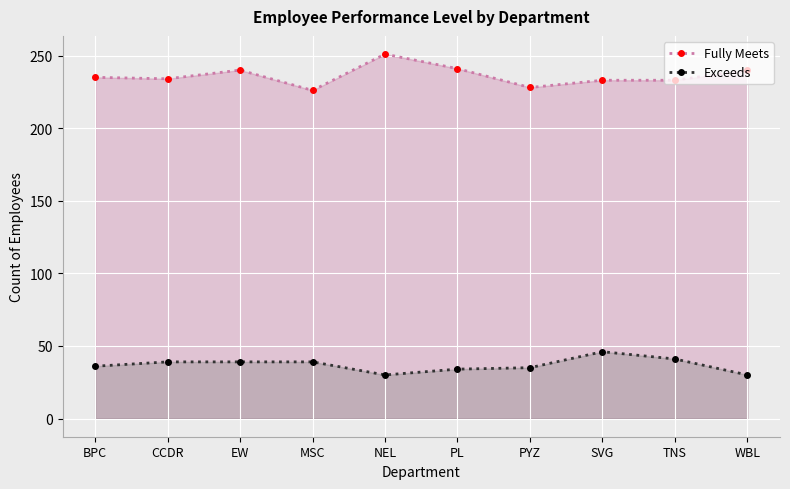

Between MSC and TNS, which is larger?

TNS